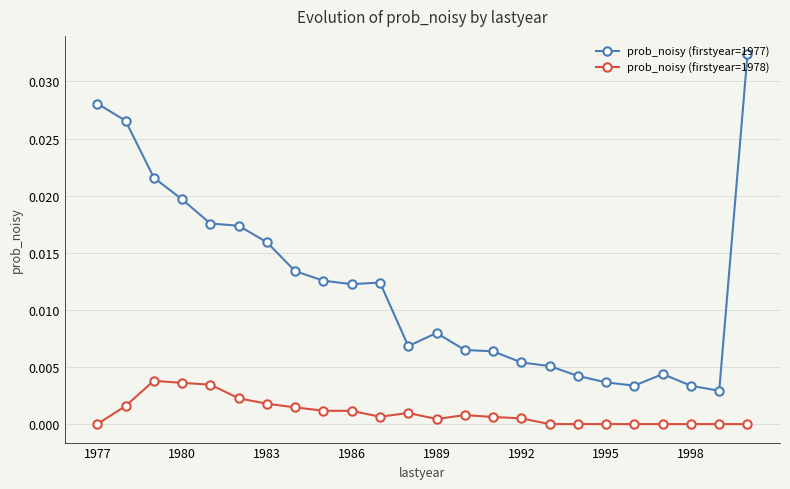

True or false: prob_noisy (firstyear=1977) and prob_noisy (firstyear=1978) cross at least once.

False